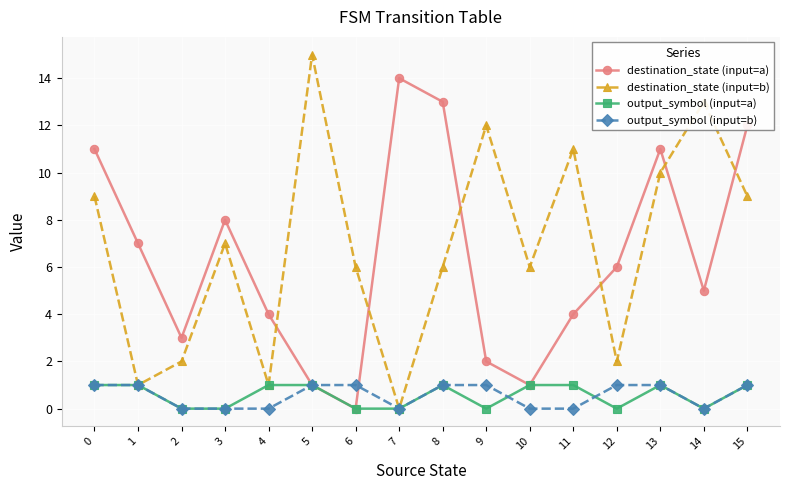

What is the difference between the maximum and minimum values in the destination_state (input=a) series?

14